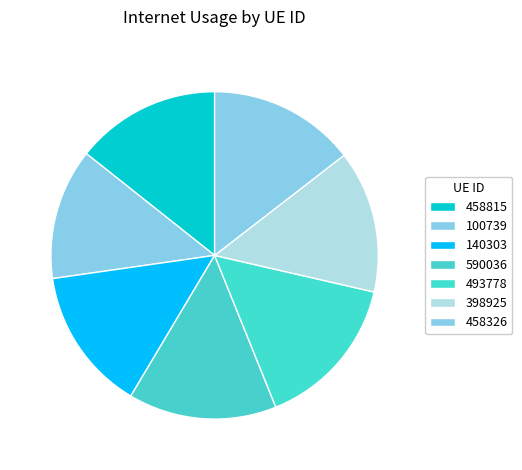

Rank the categories by value from highest to lowest.

493778, 590036, 458326, 458815, 140303, 398925, 100739